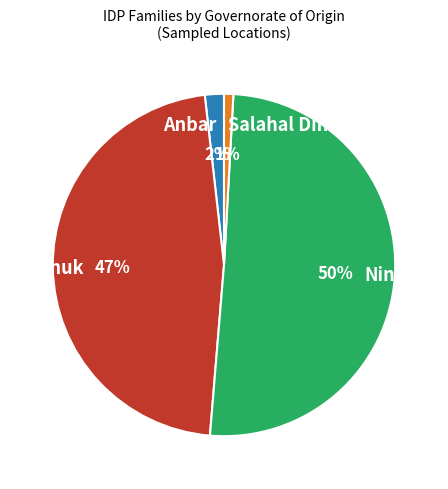

Does Dahuk represent more than half of the total?

No